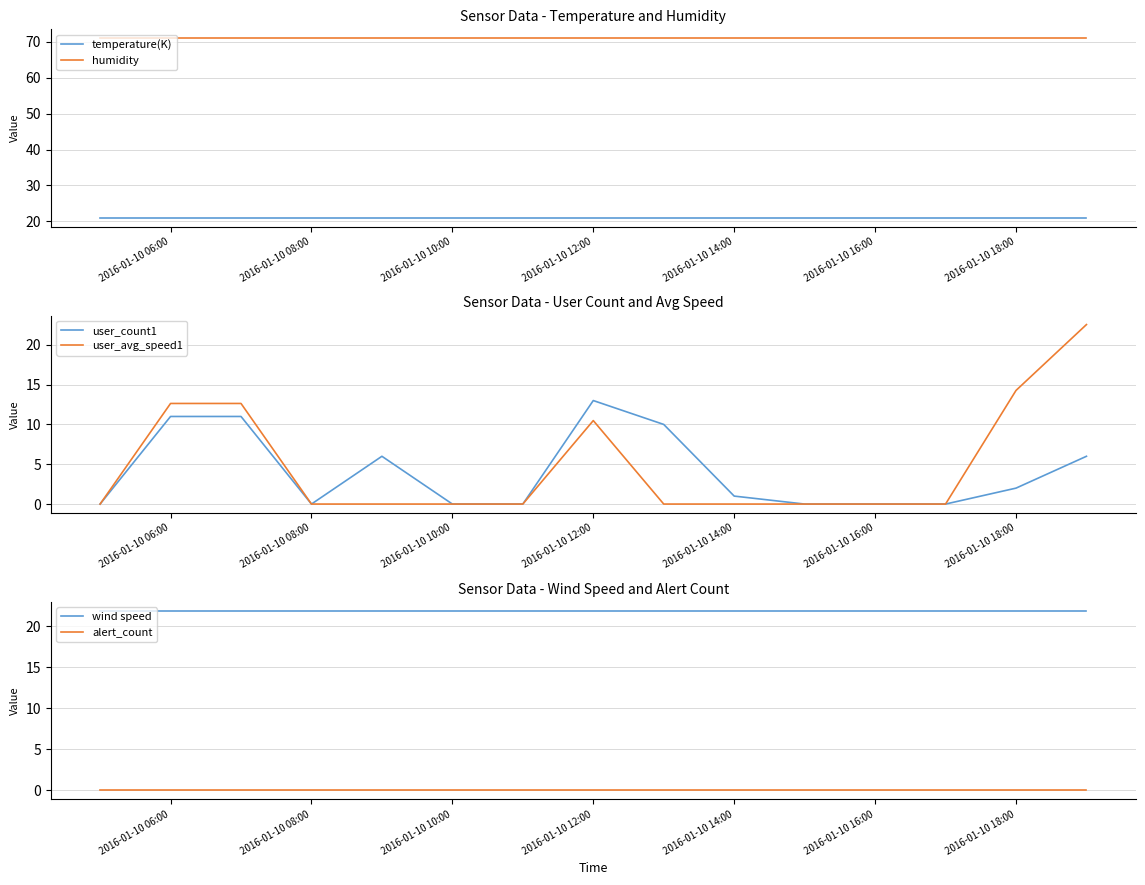

What is the value of the wind speed point at the 14th from the left?

21.9